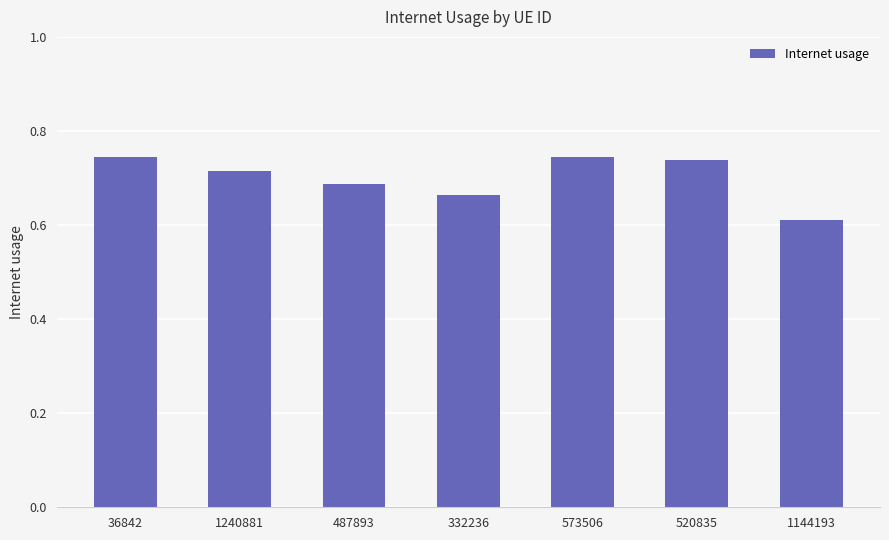

What is the difference between the values at 1144193 and 573506?

0.1